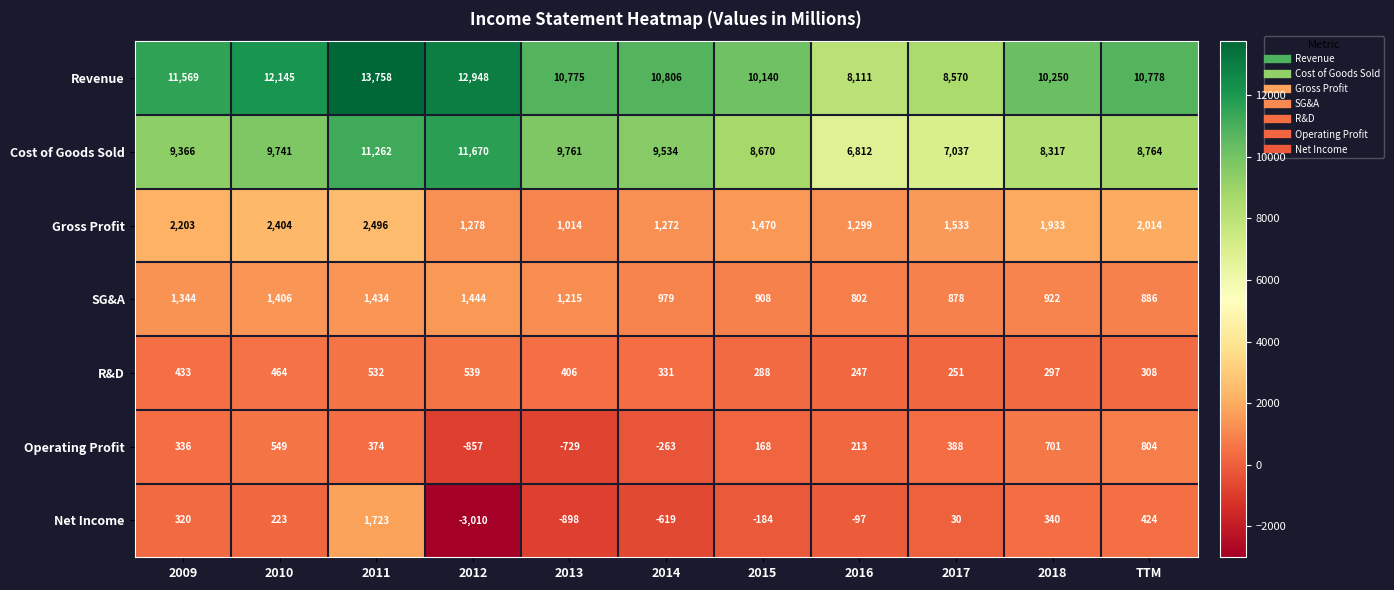

Which series changed the most between 2012 and 2016?

Cost of Goods Sold